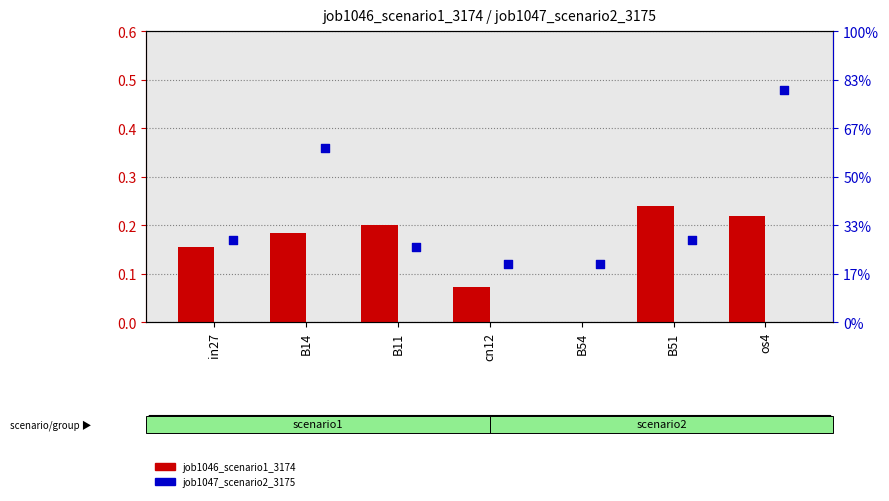

What is the total value across all series at cn12?

0.2